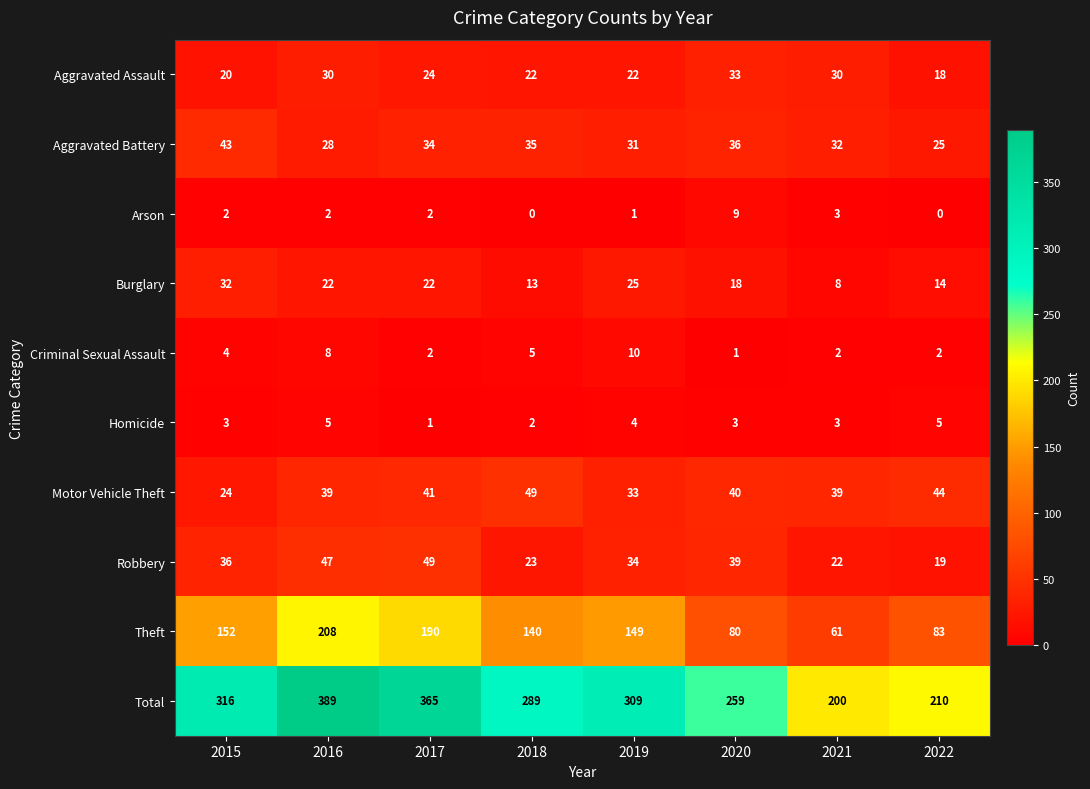

List the labels in order of Robbery value, largest first.

2017, 2016, 2020, 2015, 2019, 2018, 2021, 2022